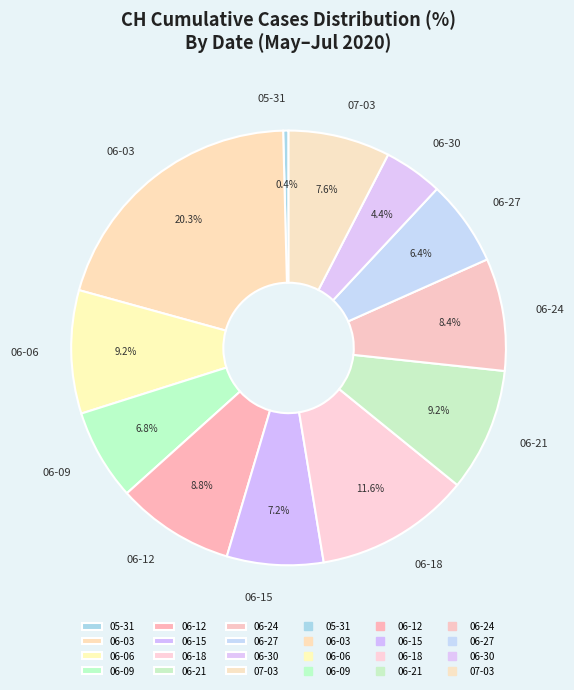

Is there a majority slice in this chart?

No